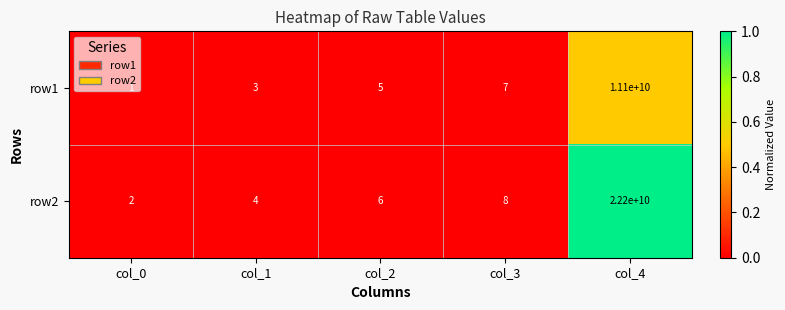

At which category does the chart reach its minimum across all series?

col_0